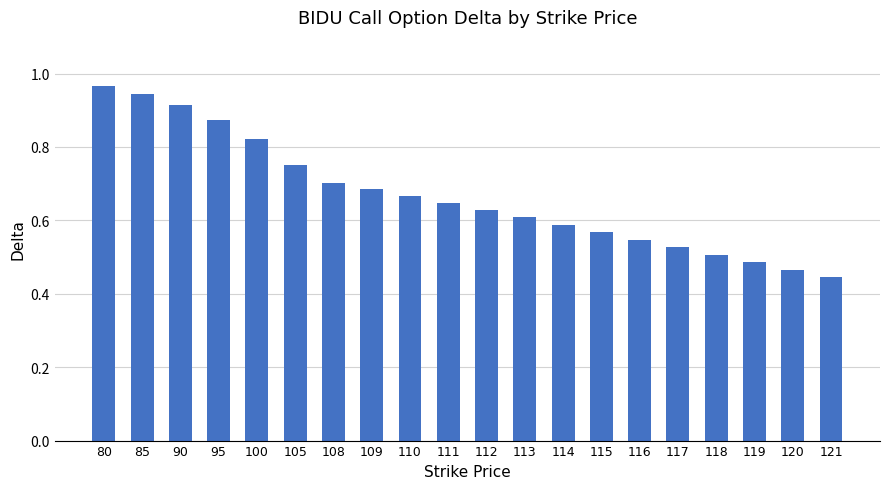

Rank the categories by value from highest to lowest.

80, 85, 90, 95, 100, 105, 108, 109, 110, 111, 112, 113, 114, 115, 116, 117, 118, 119, 120, 121